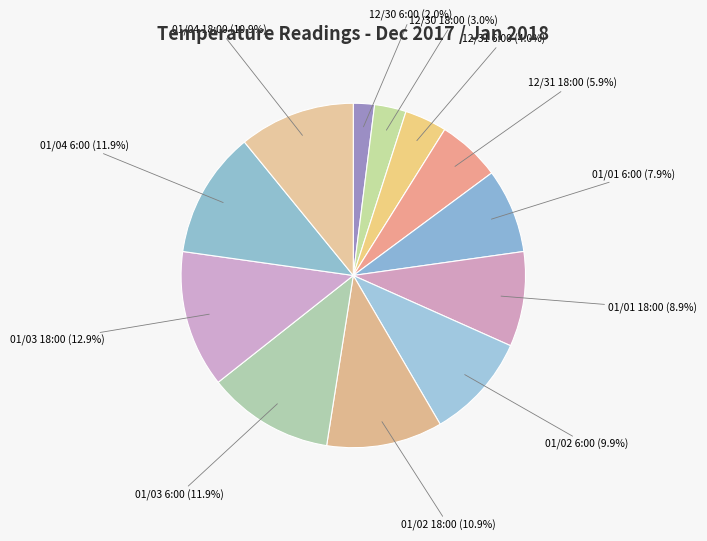

True or false: 01/04 18:00 accounts for 11% of the total.

True